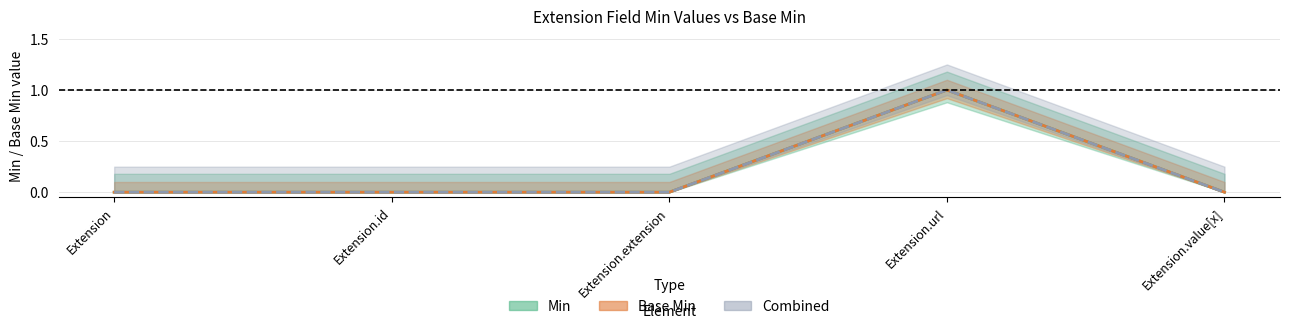

The Min series shows 0 at Extension.extension. True or false?

False